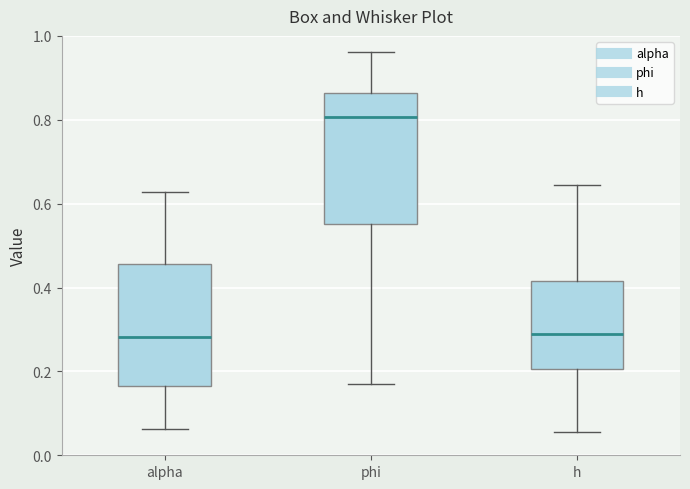

Which box's median line is the highest?

phi